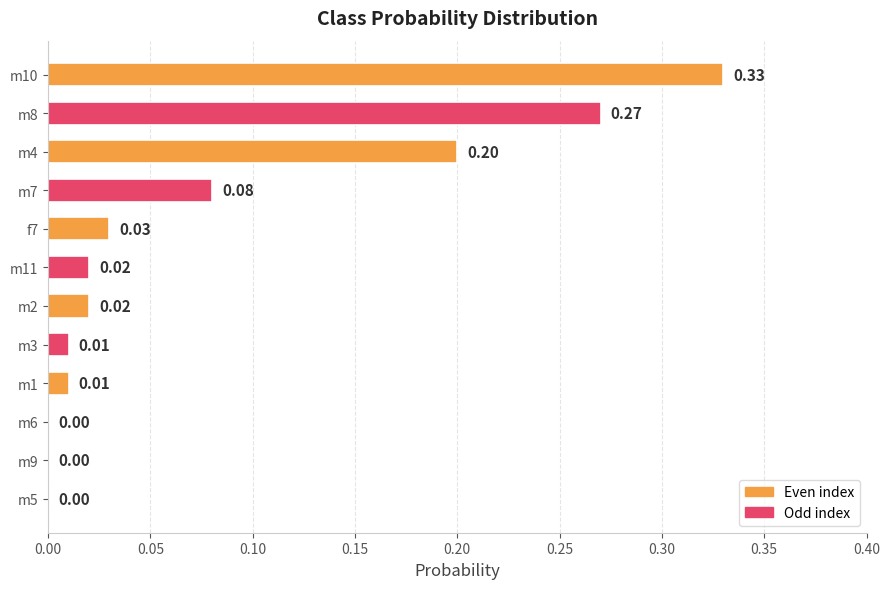

Which has a higher value, m11 or m8?

m8